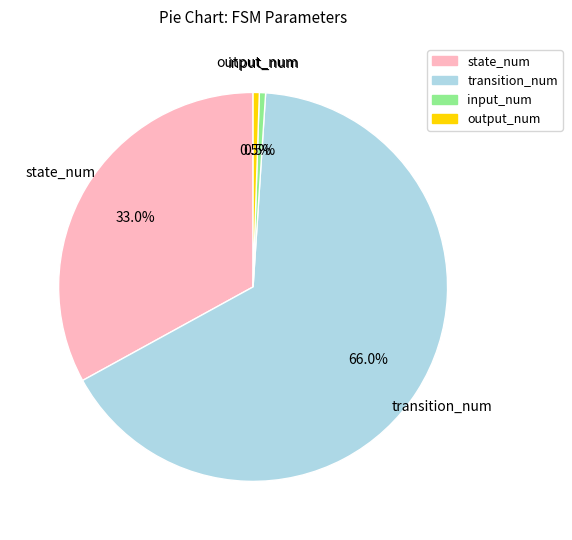

What is the ratio of the value at state_num to the value at input_num?

64.0